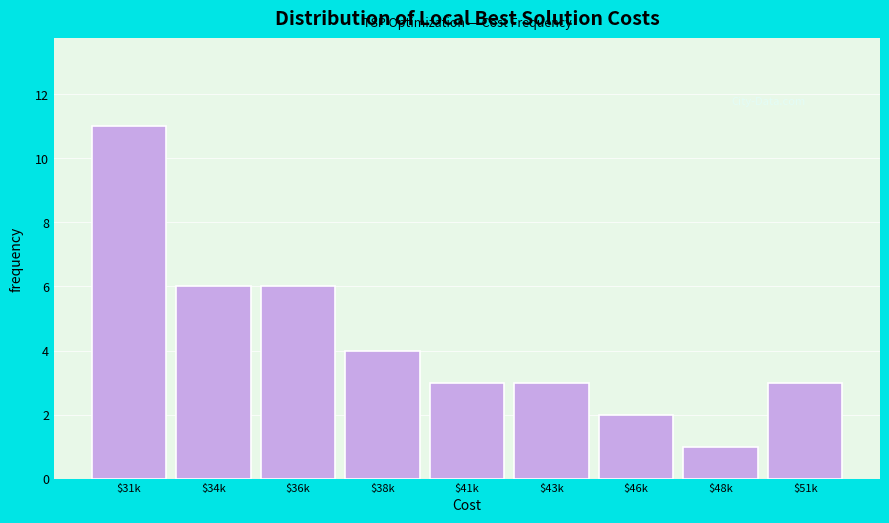

Reading left to right, what are all the values shown in this chart?

11	6	6	4	3	3	2	1	3